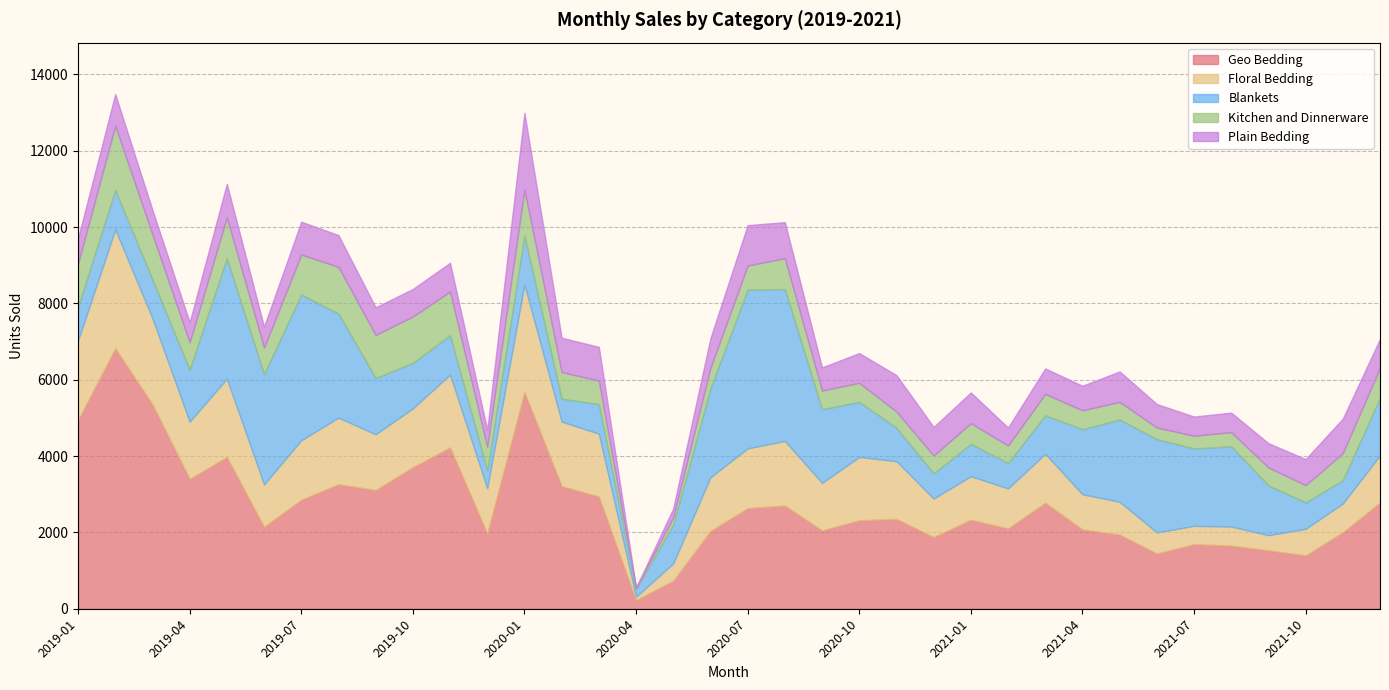

List the series in order of their peak value, highest first.

Geo Bedding, Blankets, Floral Bedding, Plain Bedding, Kitchen and Dinnerware